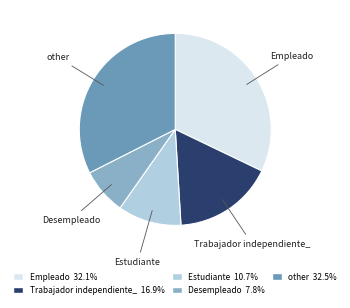

What is the smallest slice in the pie chart?

Desempleado